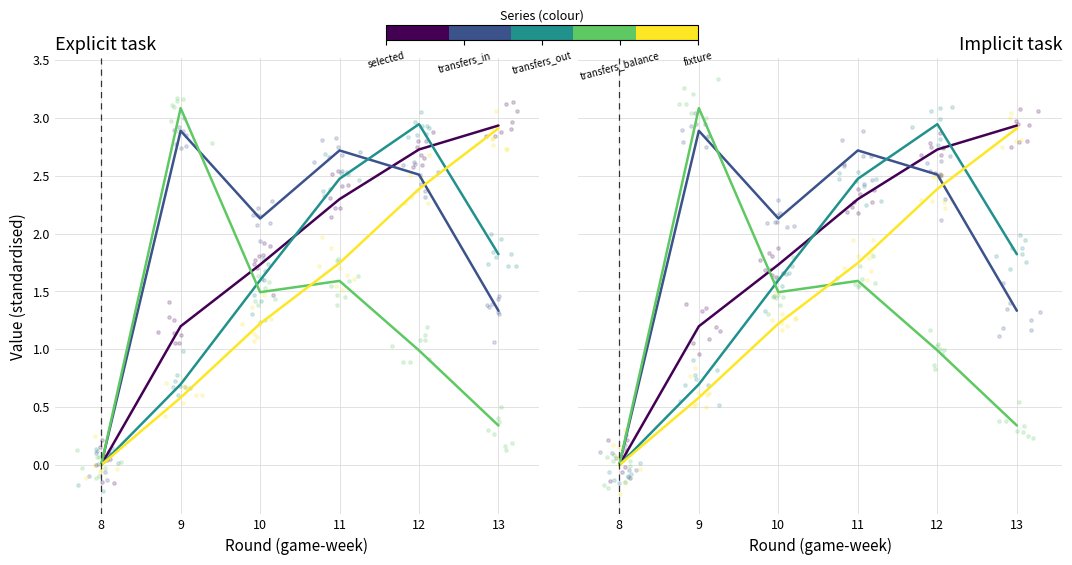

Which series has the largest total across all categories?

transfers_in